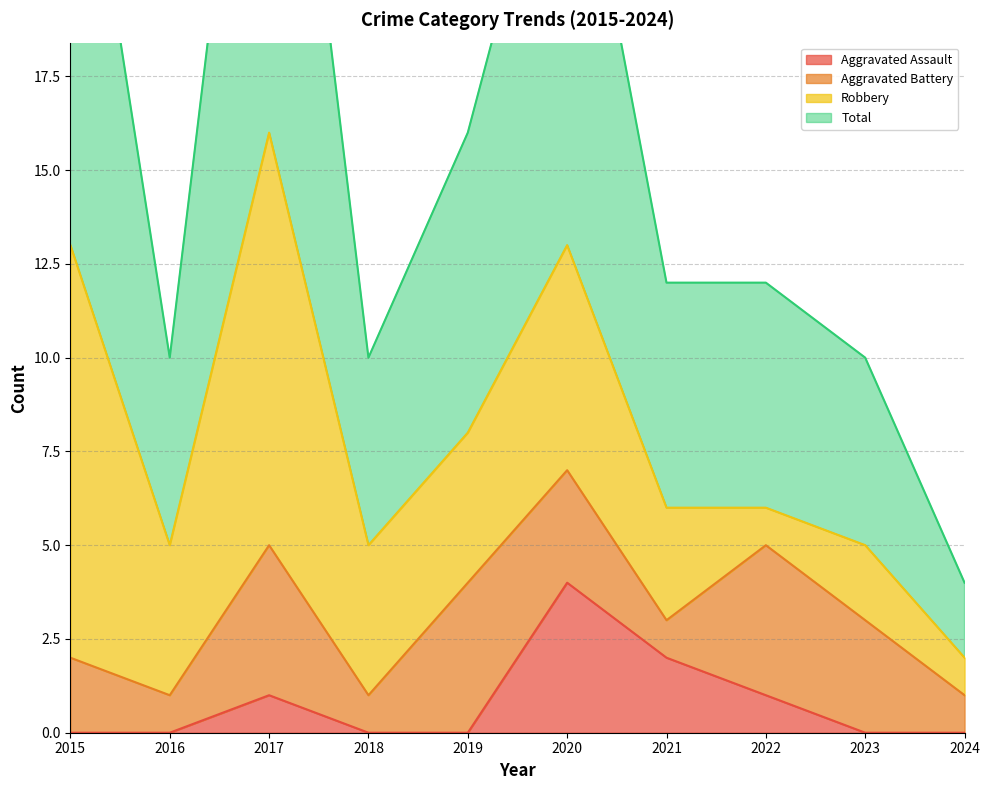

True or false: Total and Aggravated Assault intersect in this chart.

False